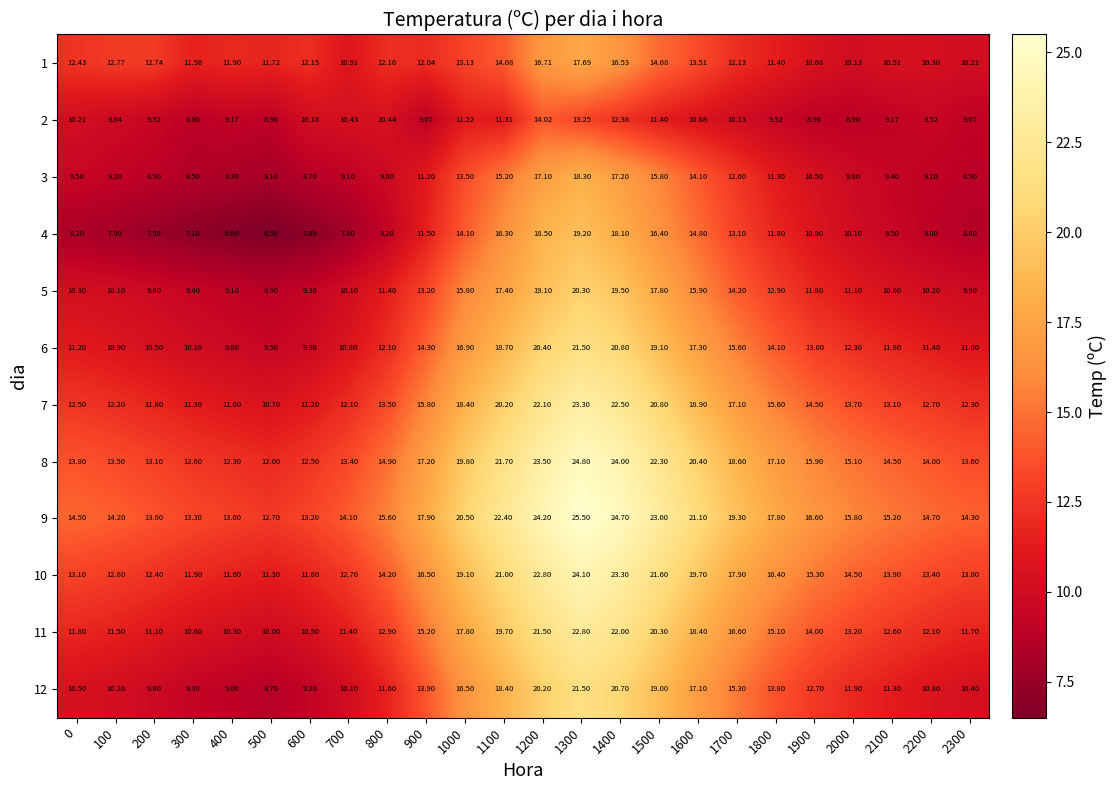

Is the value of 3 at 2100 greater than the value of 1 at 1100?

No